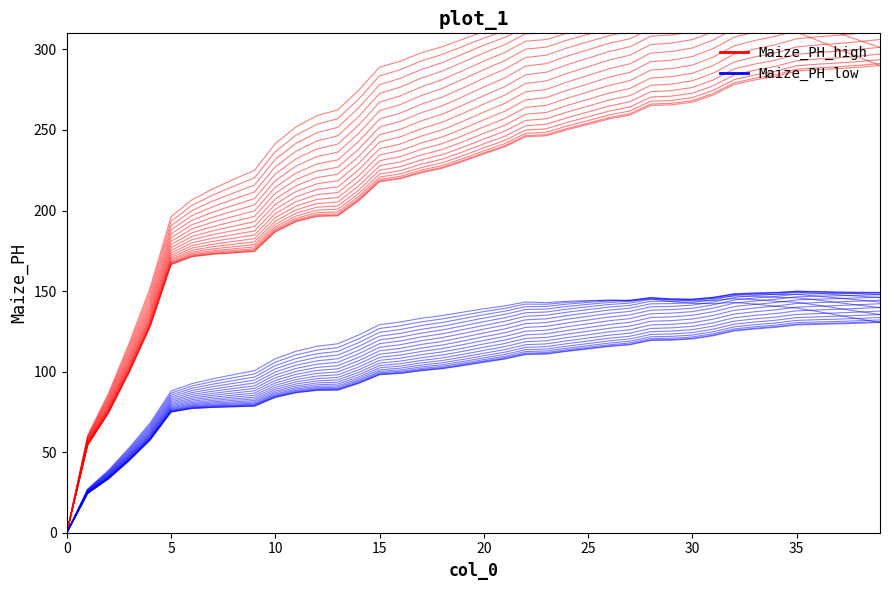

Between 15 and 13, which is larger?

15